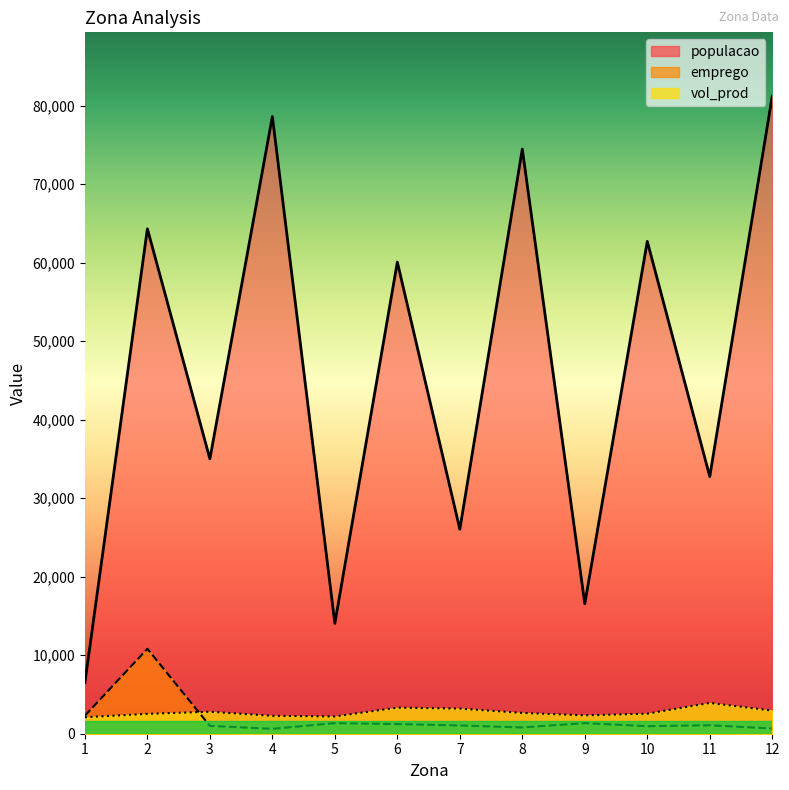

The value of emprego at 12 is 880. True or false?

False